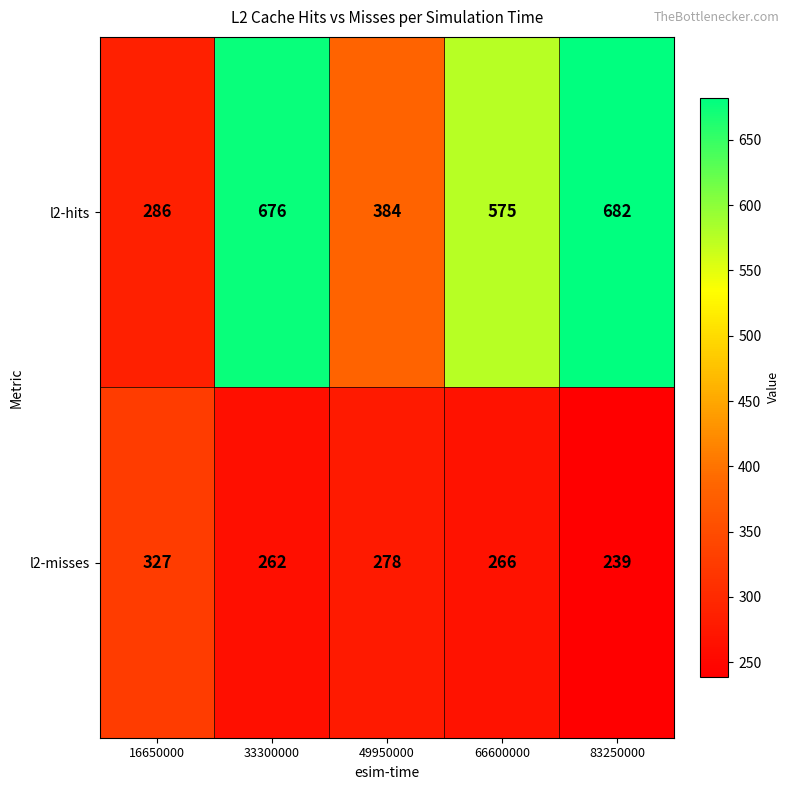

Is it true that l2-misses equals 168 at 16650000?

False